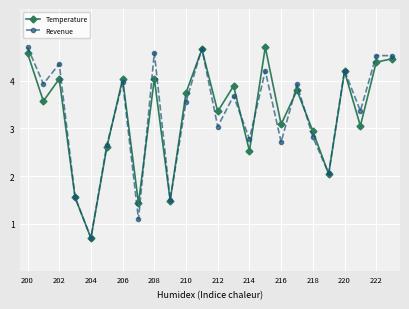

In Temperature, how many points are lower than both neighbors (excluding endpoints)?

9